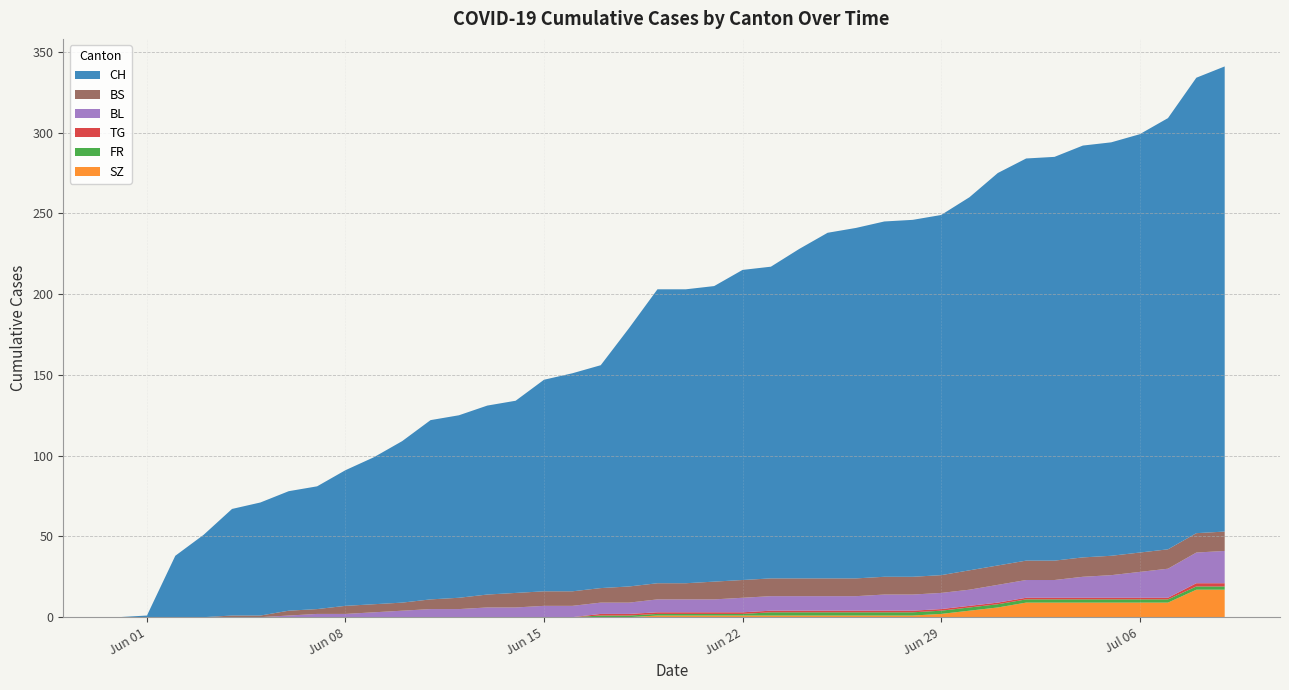

Reading right to left, list all the values displayed in this chart.

CH: 288	282	267	259	256	255	250	249	243	231	223	221	220	217	214	204	193	192	183	182	182	160	138	135	131	119	117	113	111	100	91	84	76	74	70	66	51	38	1	0
SZ: 17	17	9	9	9	9	9	9	6	4	2	1	1	1	1	1	1	1	1	1	1	0	0	0	0	0	0	0	0	0	0	0	0	0	0	0	0	0	0	0
FR: 2	2	2	2	2	2	2	2	2	2	2	2	2	2	2	2	2	1	1	1	1	1	1	0	0	0	0	0	0	0	0	0	0	0	0	0	0	0	0	0
TG: 2	2	1	1	1	1	1	1	1	1	1	1	1	1	1	1	1	1	1	1	1	1	1	0	0	0	0	0	0	0	0	0	0	0	0	0	0	0	0	0
BL: 20	19	18	16	14	13	11	11	11	10	10	10	10	9	9	9	9	9	8	8	8	7	7	7	7	6	6	5	5	4	3	2	2	1	0	0	0	0	0	0
BS: 12	12	12	12	12	12	12	12	12	12	11	11	11	11	11	11	11	11	11	10	10	10	9	9	9	9	8	7	6	5	5	5	3	3	1	1	0	0	0	0